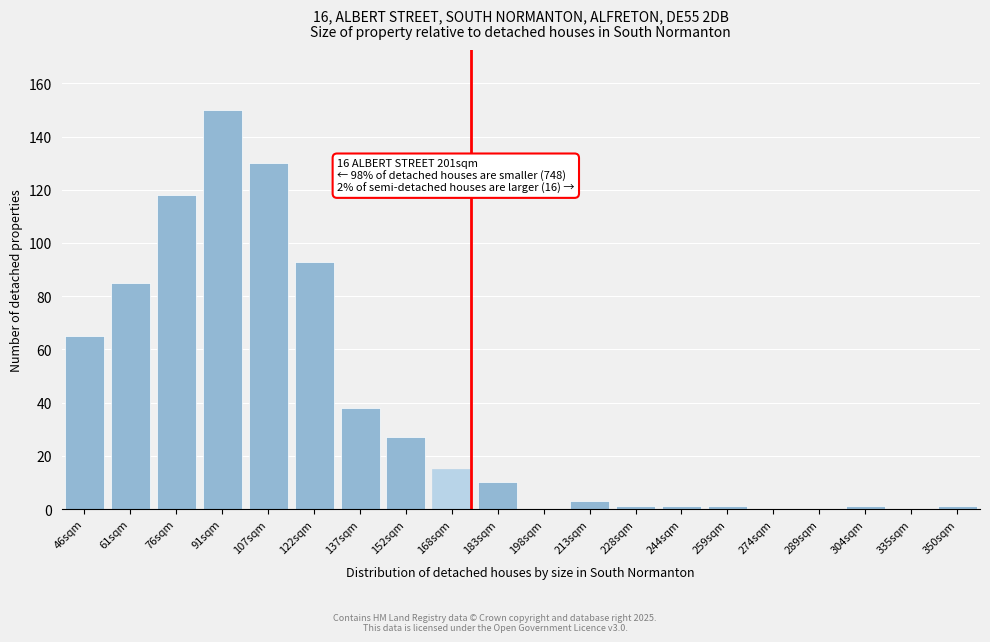

Reading right to left, transcribe all the data shown in this chart.

350sqm=1	335sqm=0	304sqm=1	289sqm=0	274sqm=0	259sqm=1	244sqm=1	228sqm=1	213sqm=3	198sqm=0	183sqm=10	168sqm=15	152sqm=27	137sqm=38	122sqm=93	107sqm=130	91sqm=150	76sqm=118	61sqm=85	46sqm=65